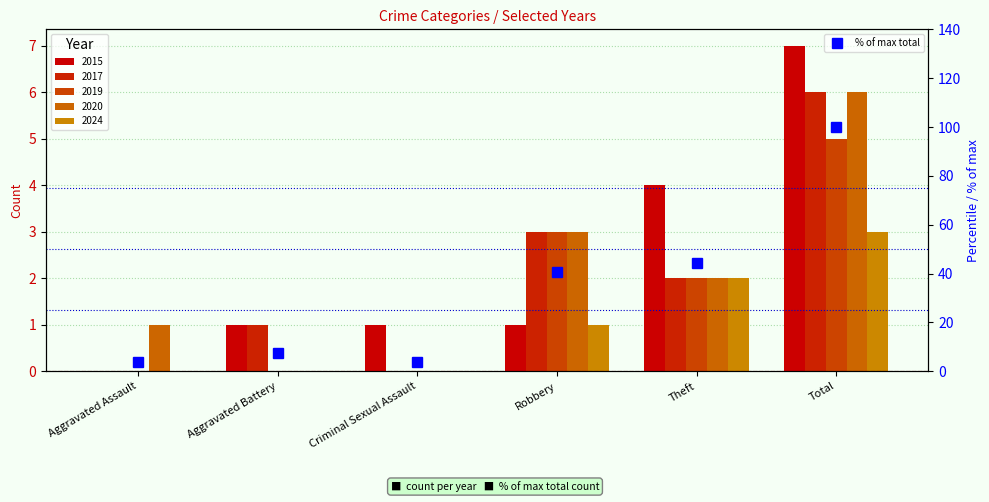

At which label does the data first exceed 40?

Robbery